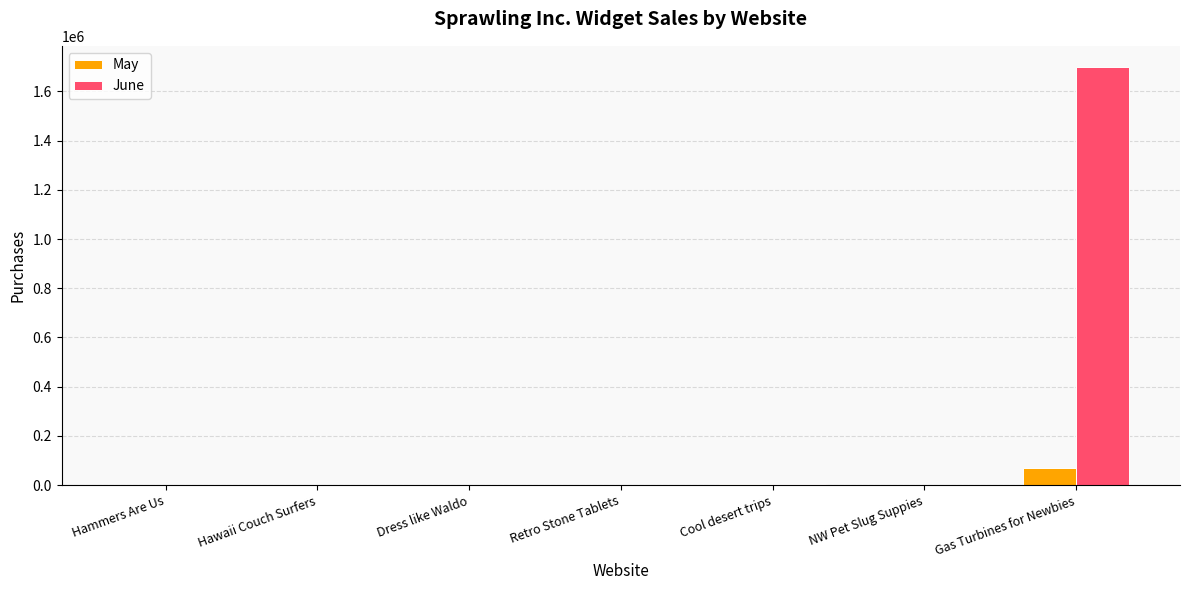

What are all the series names shown in the legend?

May, June